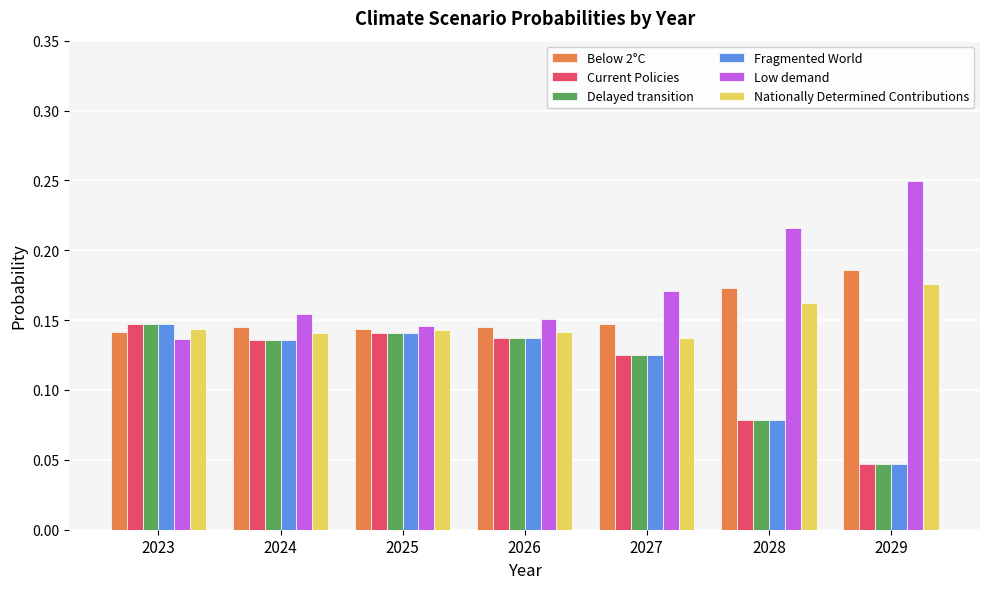

How many data points does each series have?

7